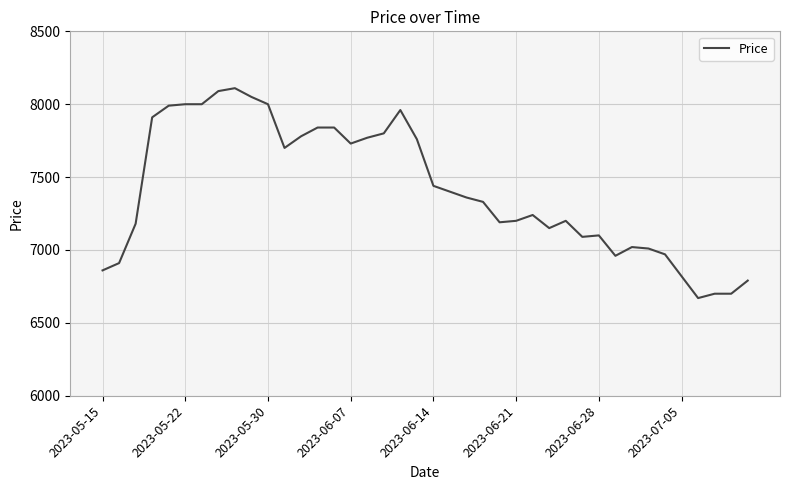

What is the difference between the maximum and minimum values?

1440